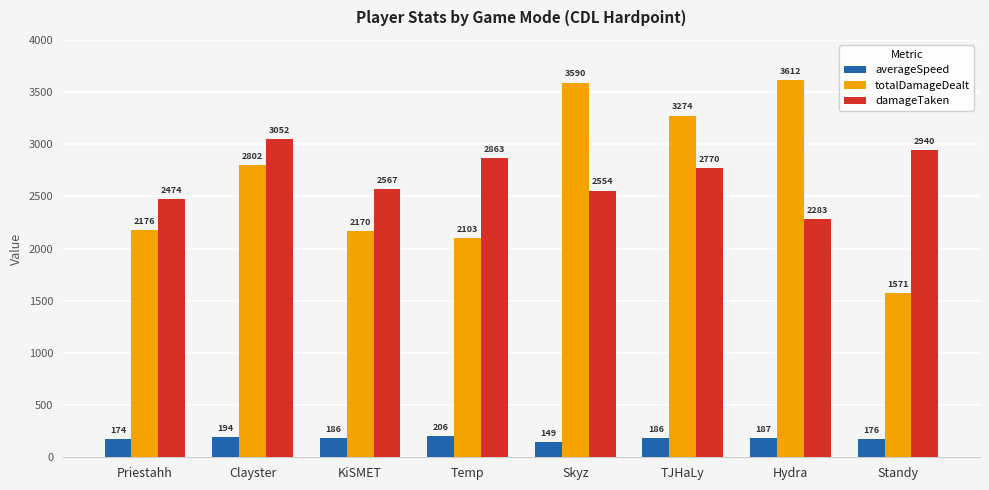

At TJHaLy, list the series in order from smallest to largest.

averageSpeed, damageTaken, totalDamageDealt